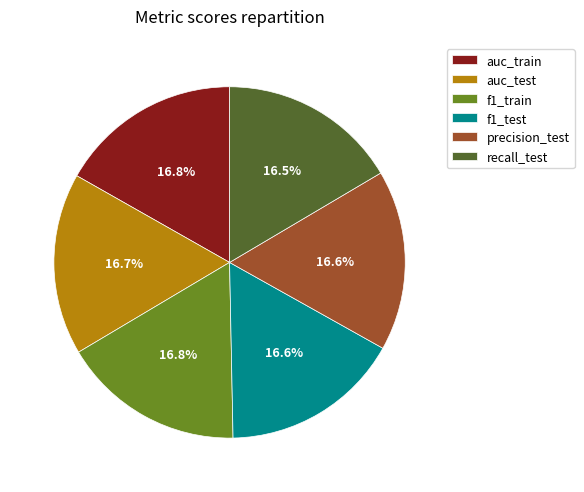

Does f1_test account for over 50% of the chart?

No